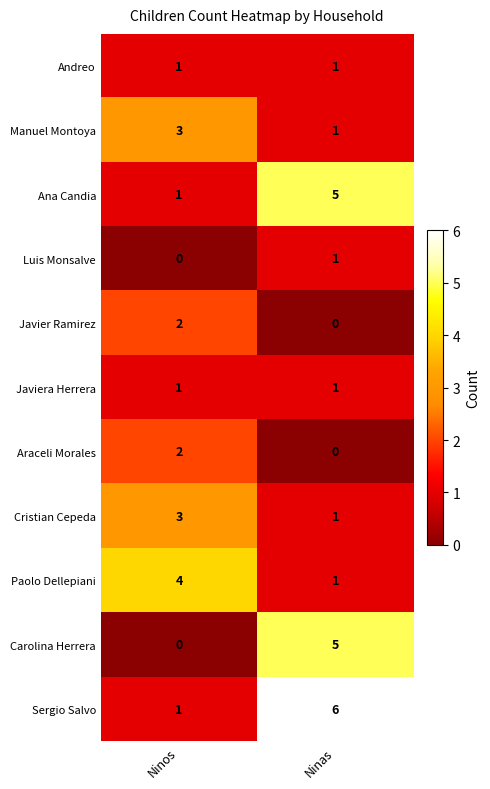

What is the sum of all Paolo Dellepiani values?

5